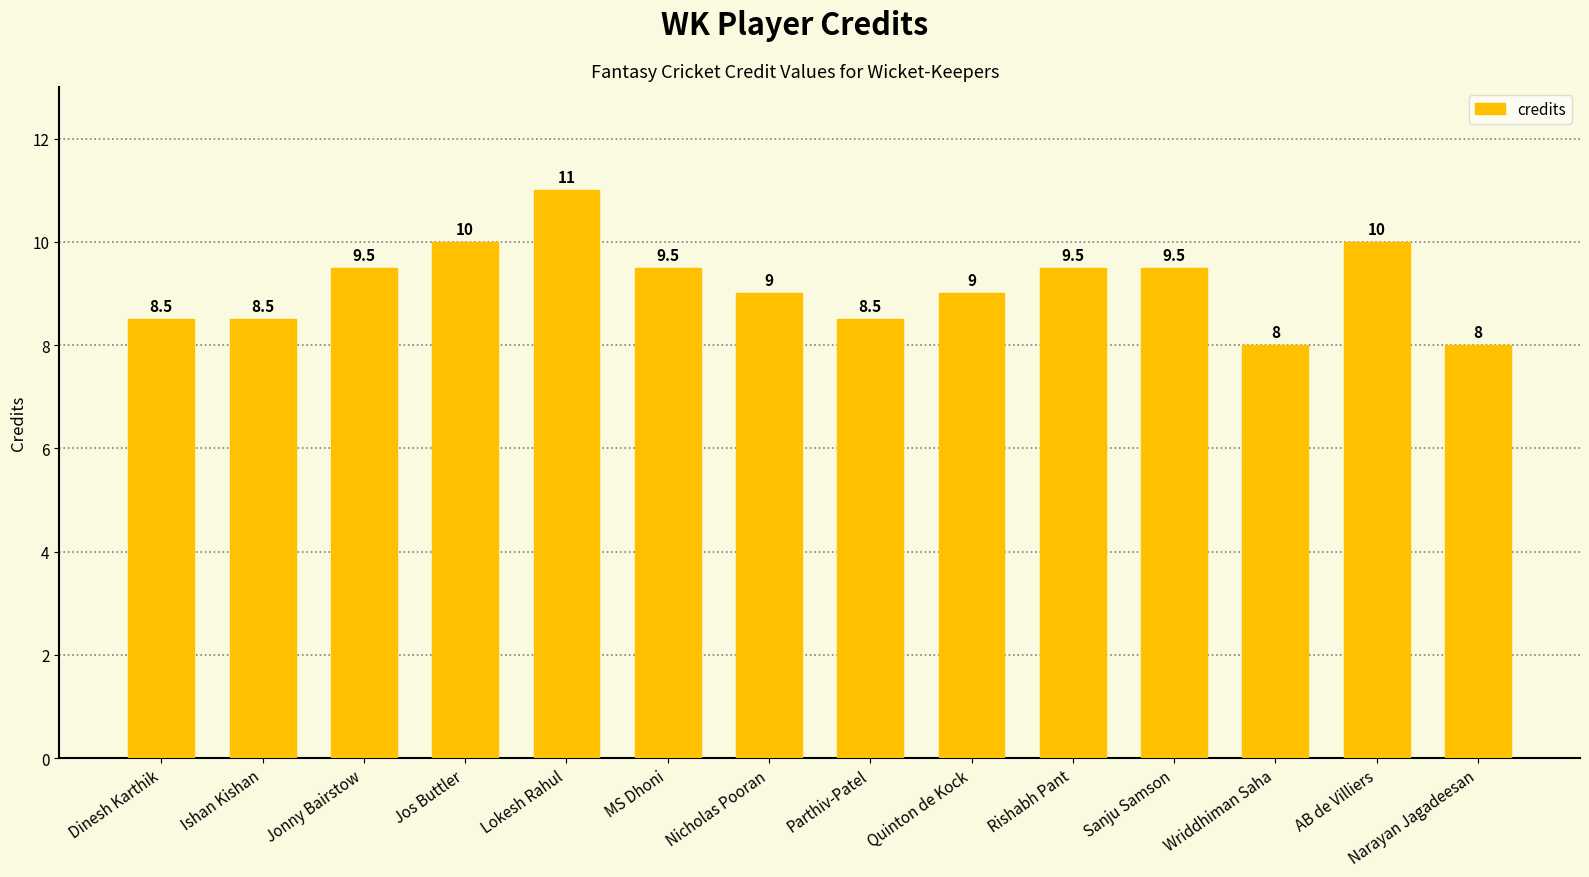

How many data points are less than 9?

5